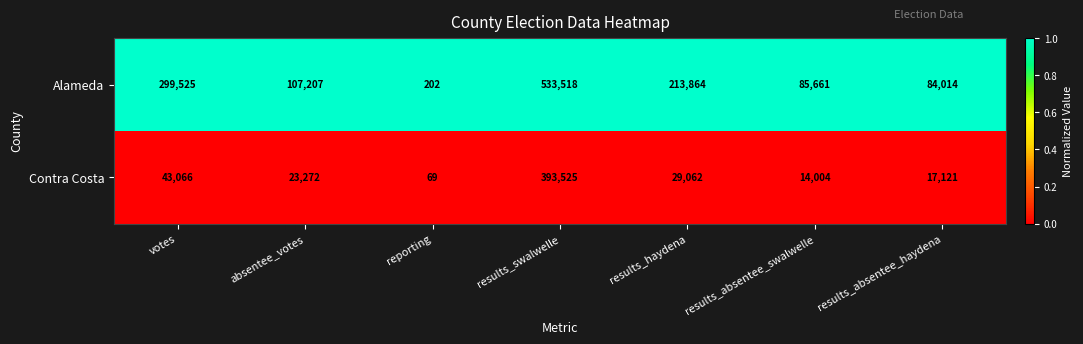

At how many categories does at least one series exceed 183701?

3